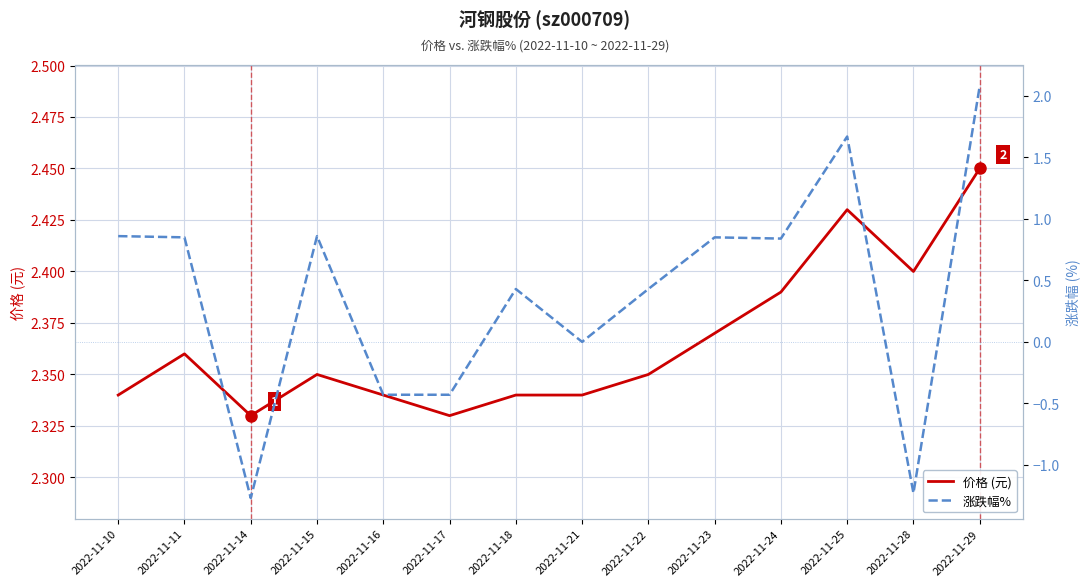

What is the value of the 价格 (元) point at the 10th from the left?

2.4